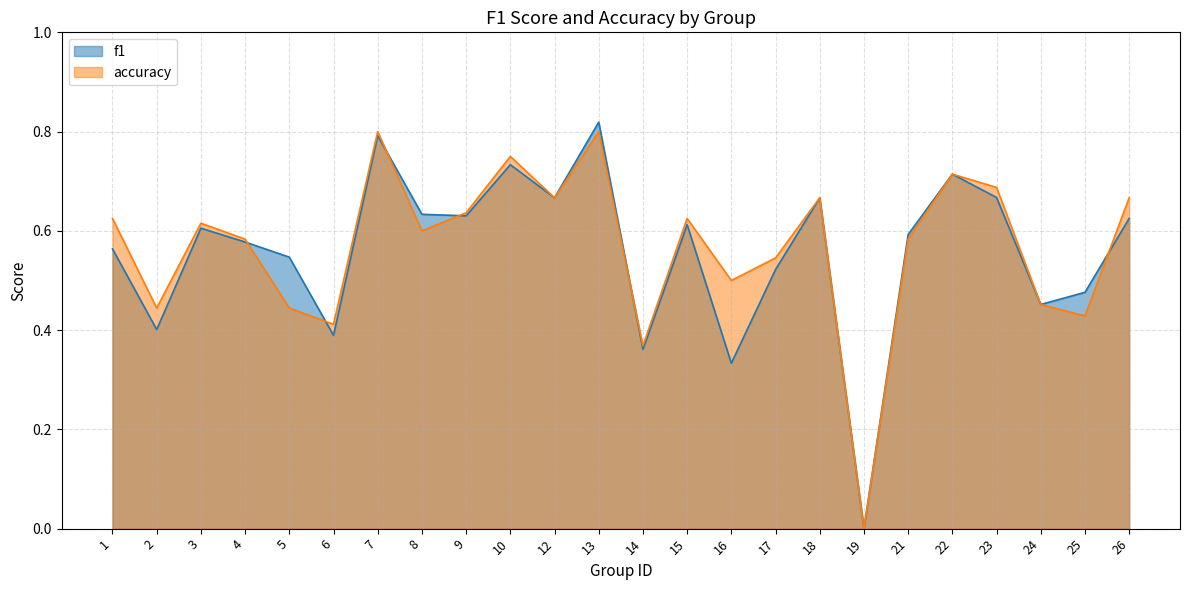

At which category is the sum across all series the highest?

13